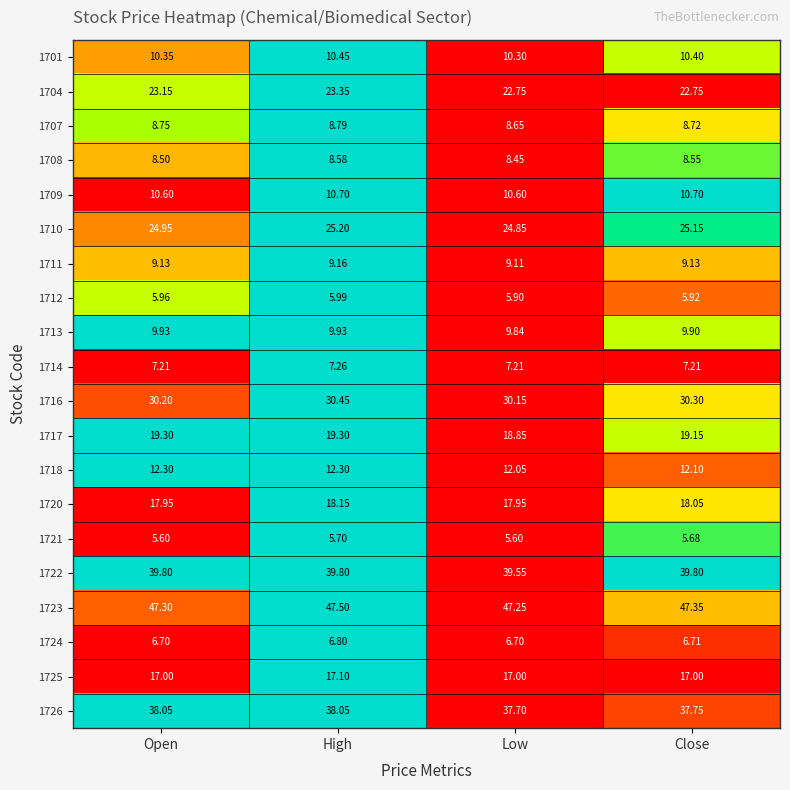

Where is 1701 nearest to the value 10?

Low